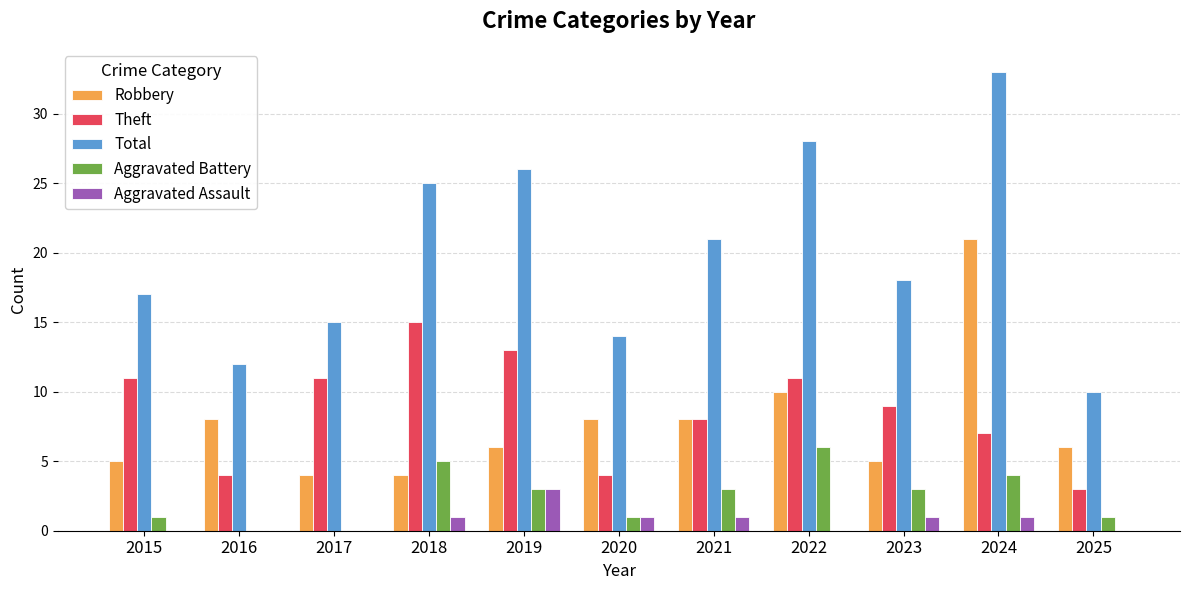

What is the sum of all Total values?

219